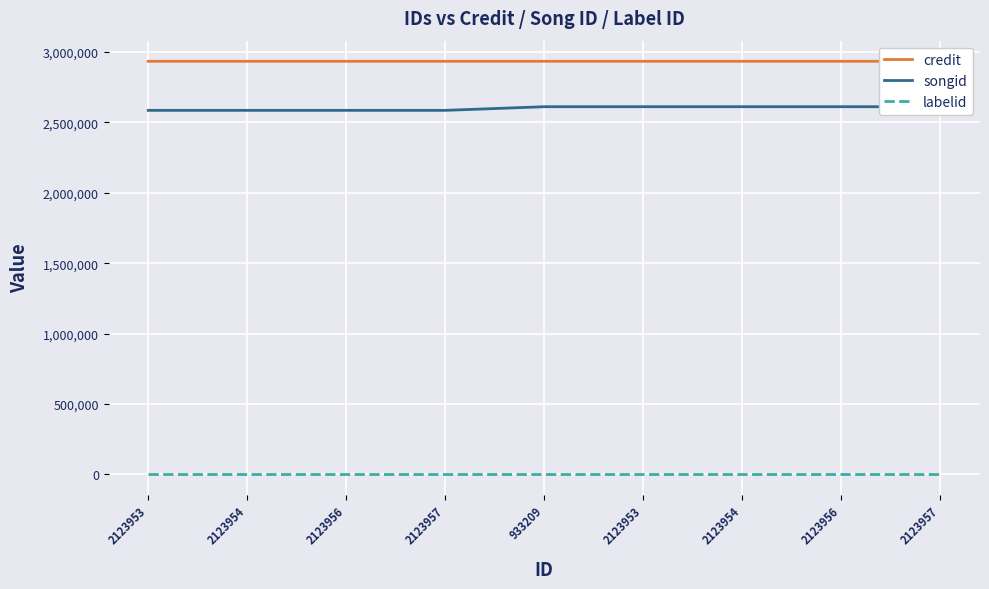

At 2123956, list the series in order from largest to smallest.

credit, songid, labelid